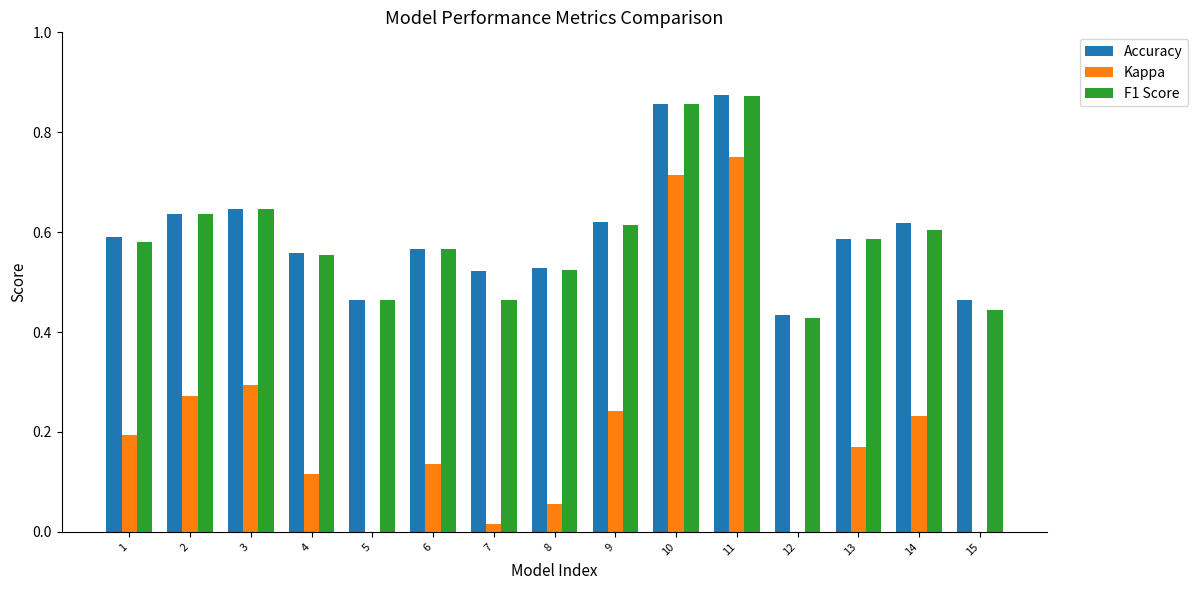

What is the total value across all series at 13?

1.3